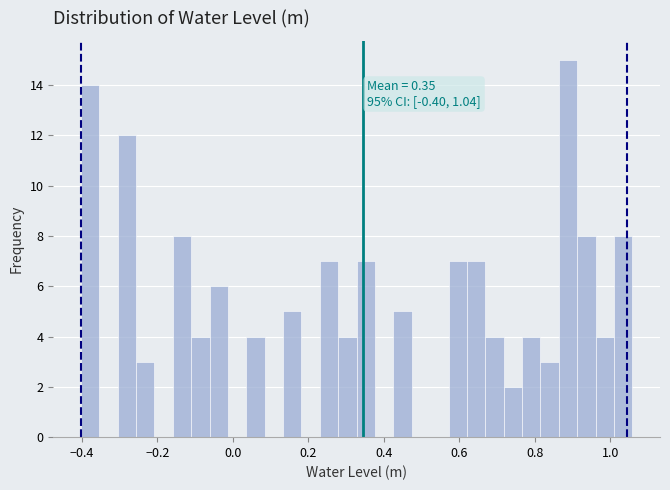

Read against the x-axis, roughly where is the centre of the tallest bar?

0.88